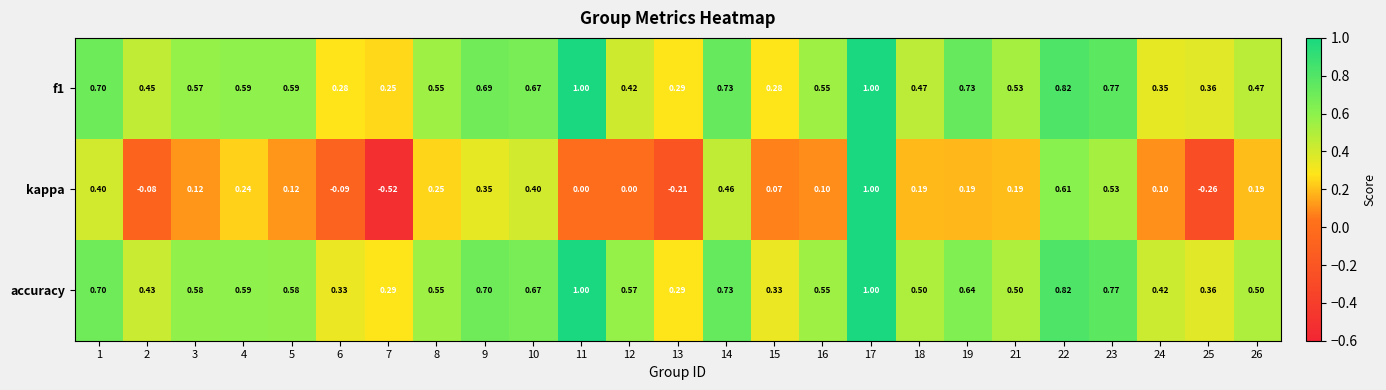

Which series has the largest total across all categories?

accuracy